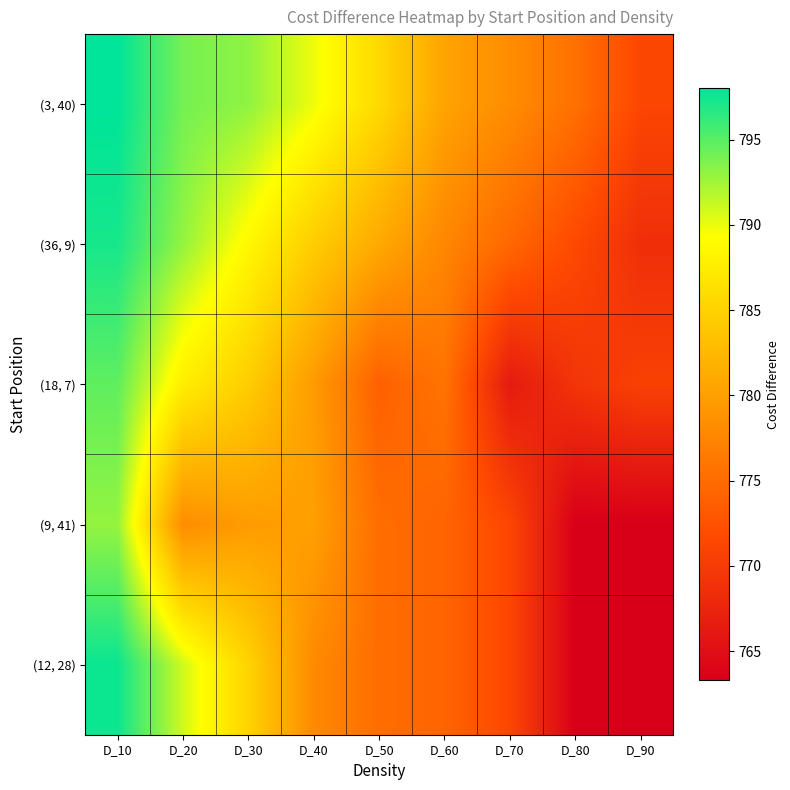

Rank the series at D_50 from highest to lowest value.

(3, 40), (36, 9), (9, 41), (12, 28), (18, 7)